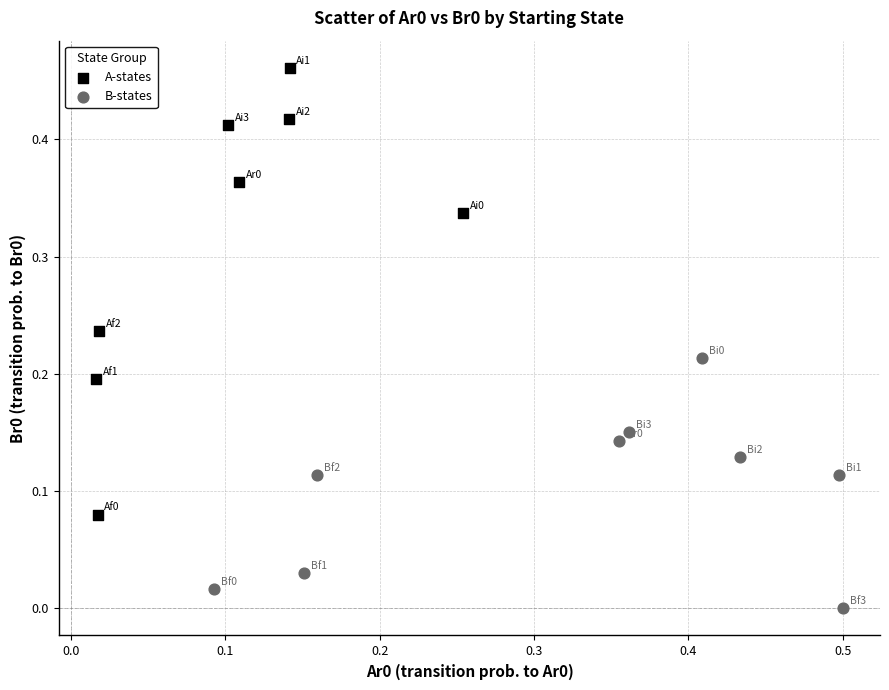

Which series reaches the minimum Y coordinate?

B-states